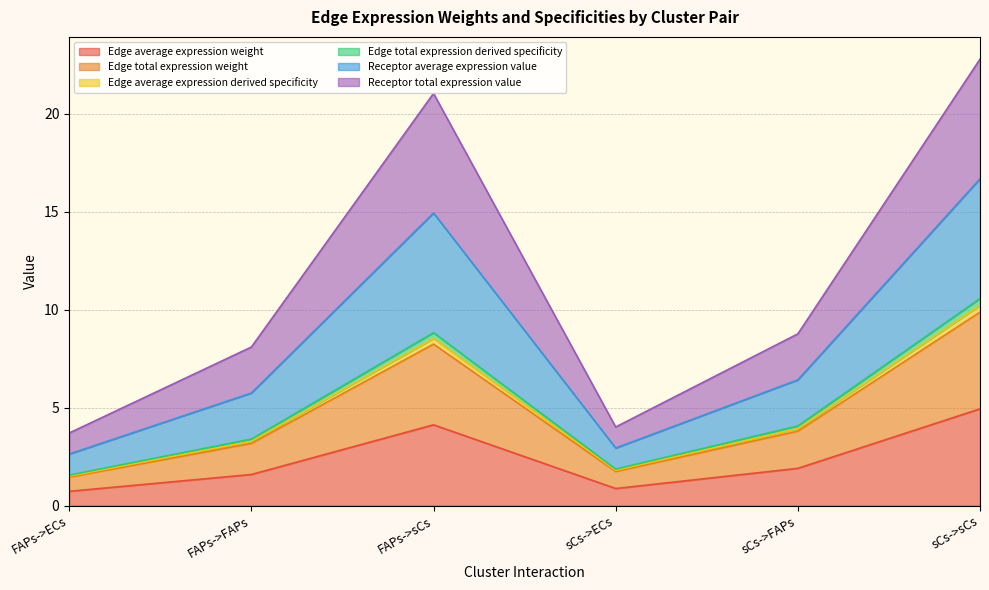

What is the minimum value shown in the chart?

0.7